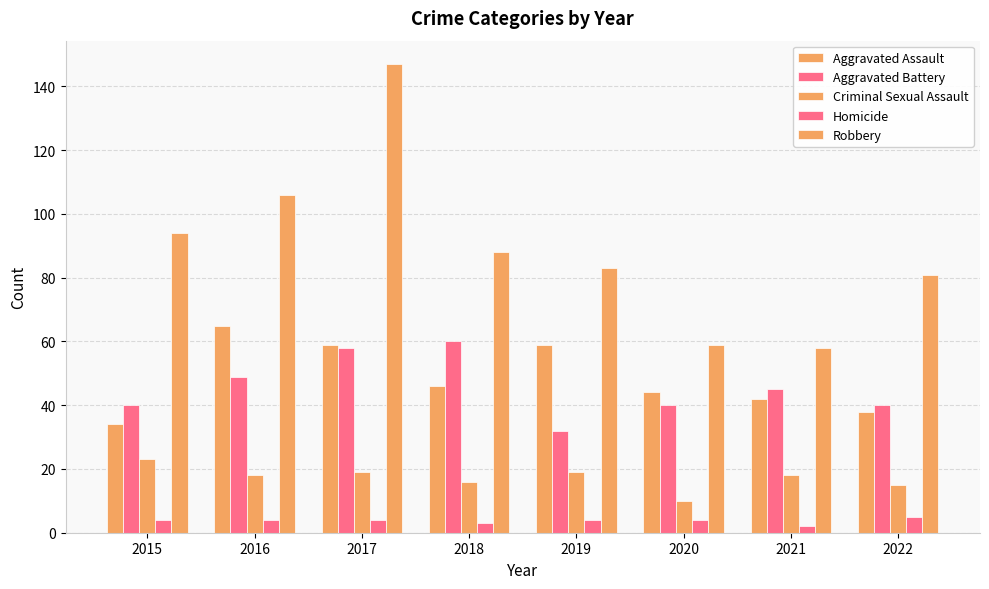

What is the total value across all series at 2020?

157